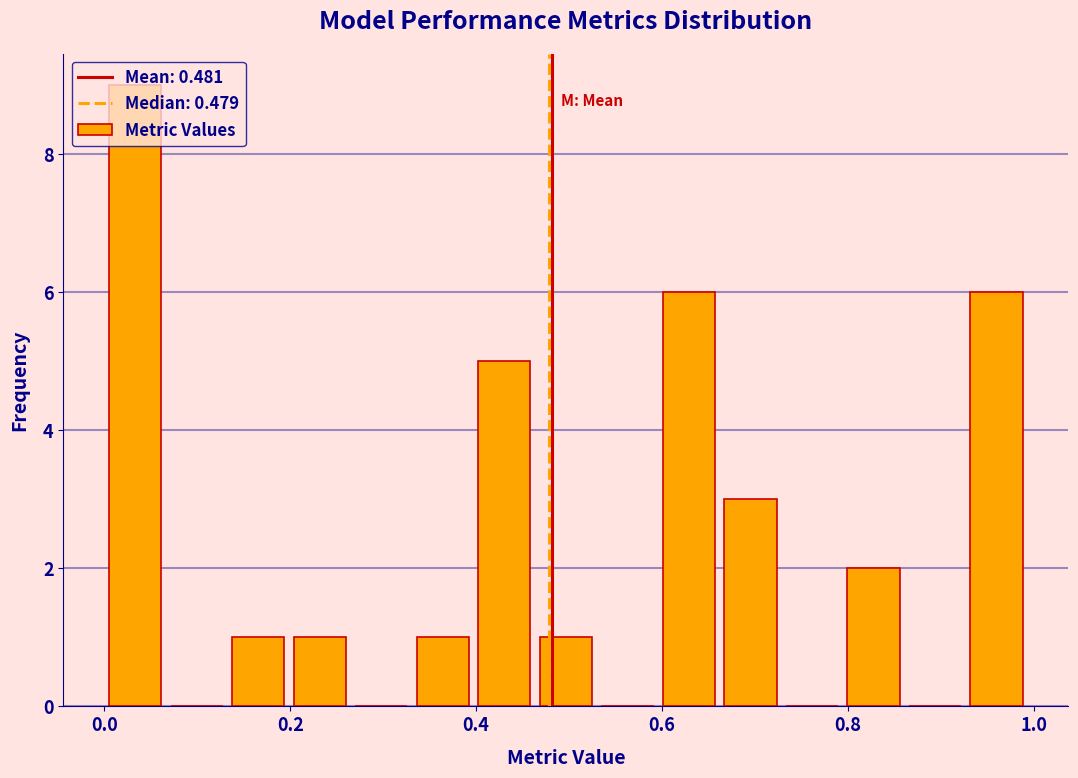

Read against the x-axis, roughly where is the centre of the tallest bar?

0.04